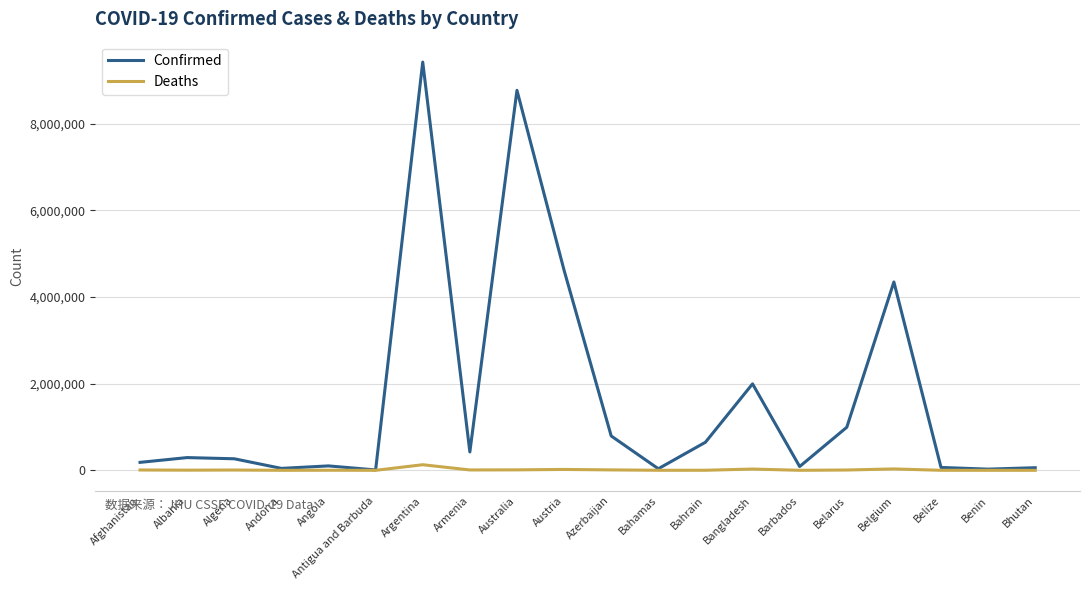

Which series changed the most between Bahrain and Belgium?

Confirmed